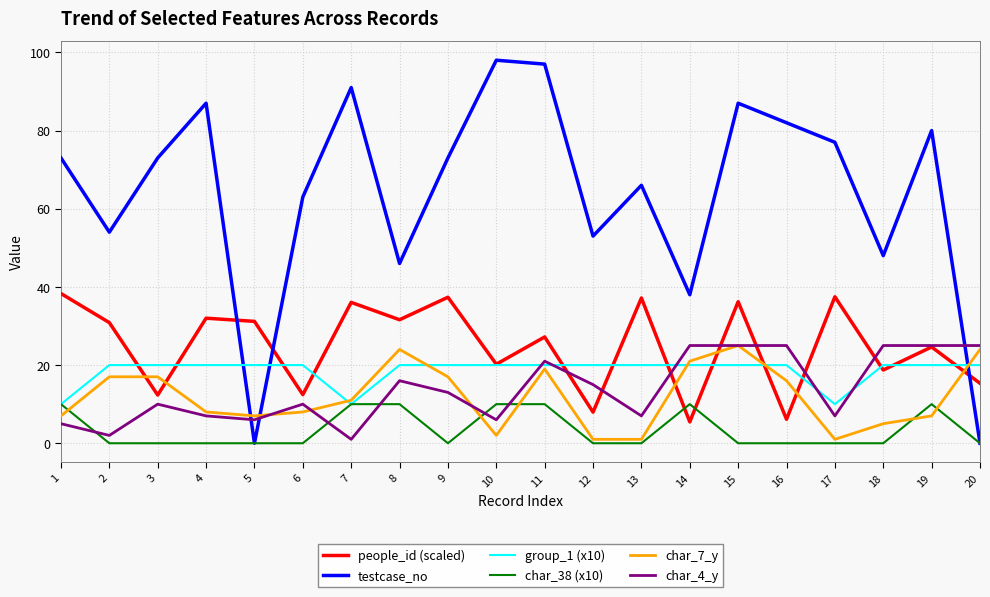

True or false: group_1 (x10) has a value of 10.0 at 7.

True